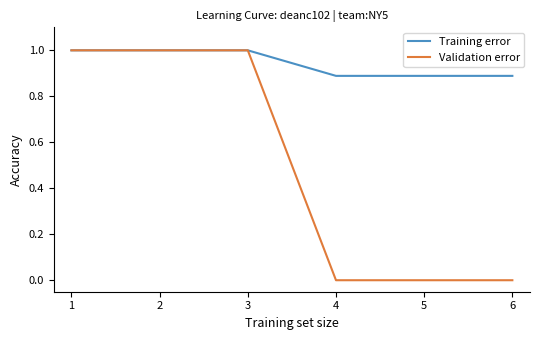

What is the total value across all series at 4?

0.9